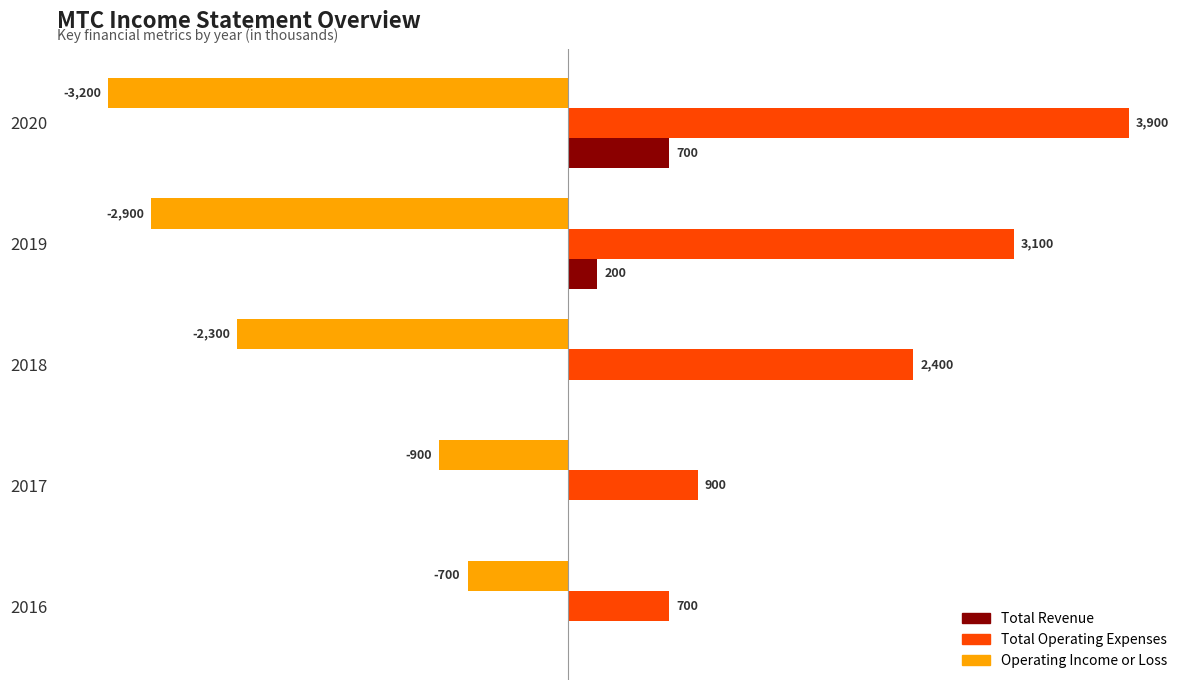

Is the value of Total Operating Expenses at 2019 greater than the value of Operating Income or Loss at 2017?

Yes